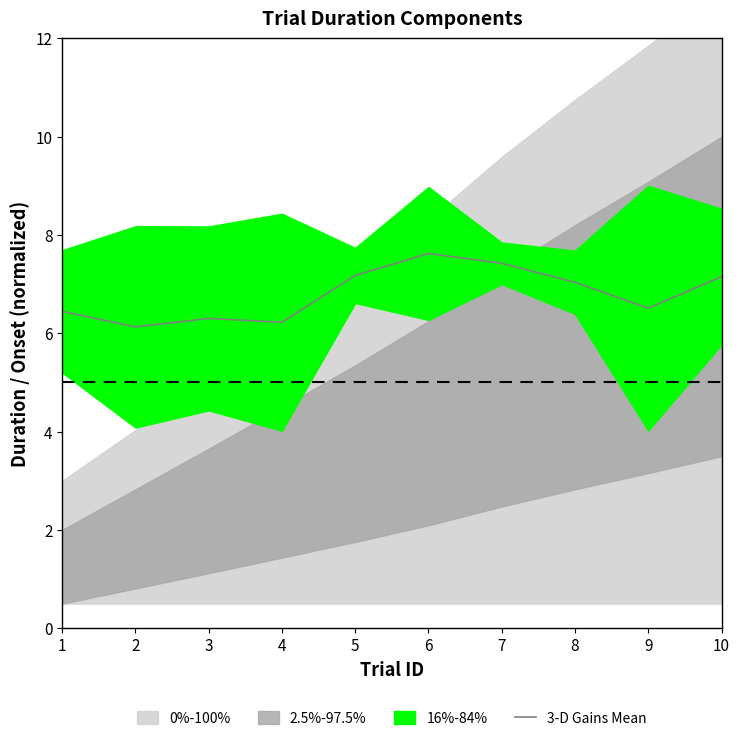

List the labels in order of value, largest first.

6, 7, 5, 10, 8, 9, 1, 3, 4, 2